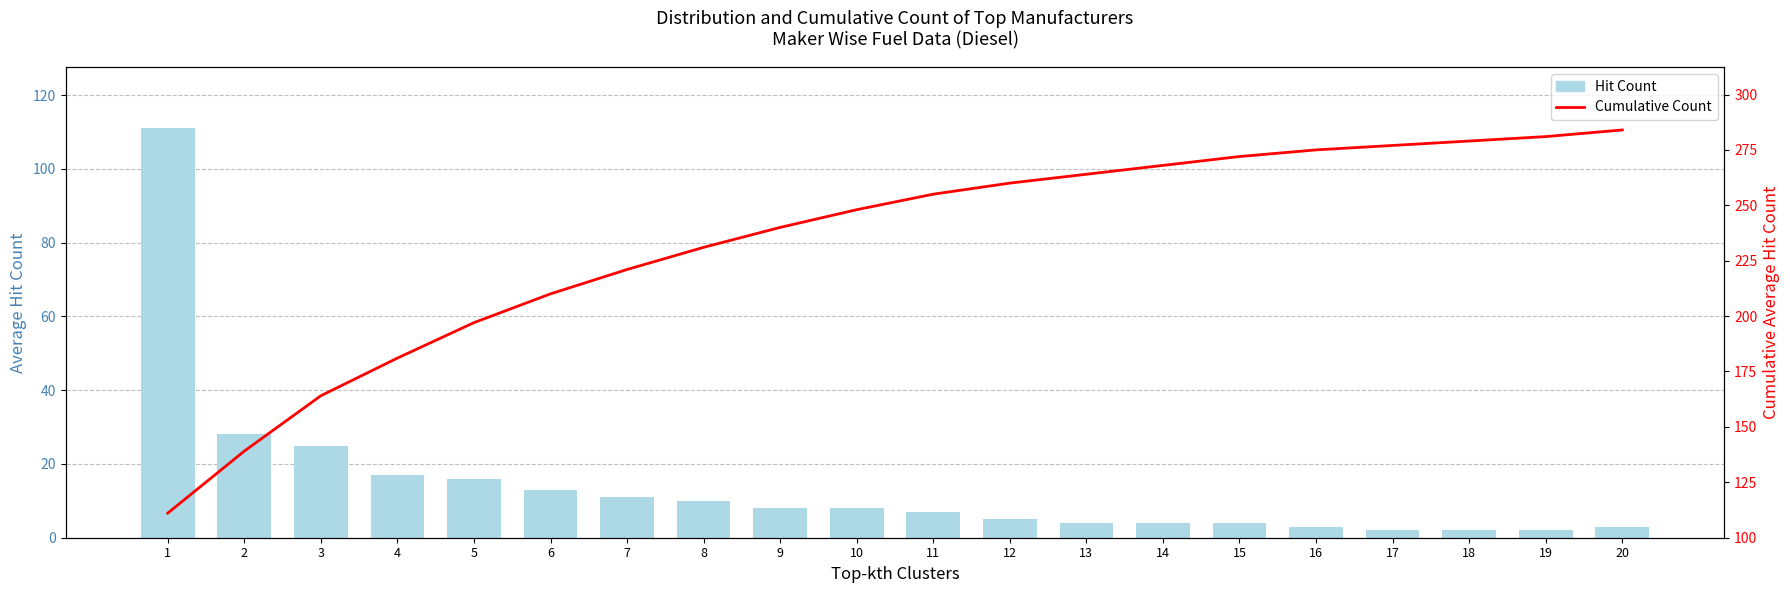

What is the total value across all series at 14?

272